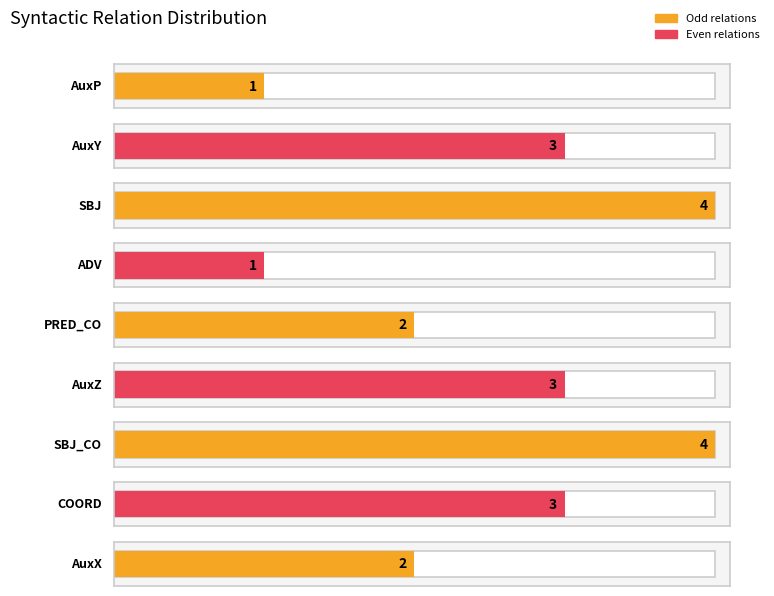

What is the greatest value displayed?

4